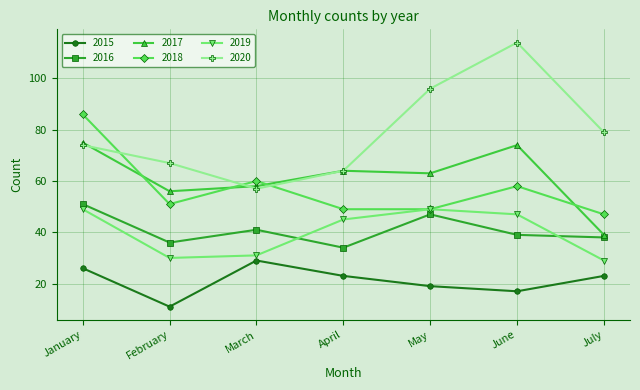

True or false: 2015 and 2017 intersect in this chart.

False